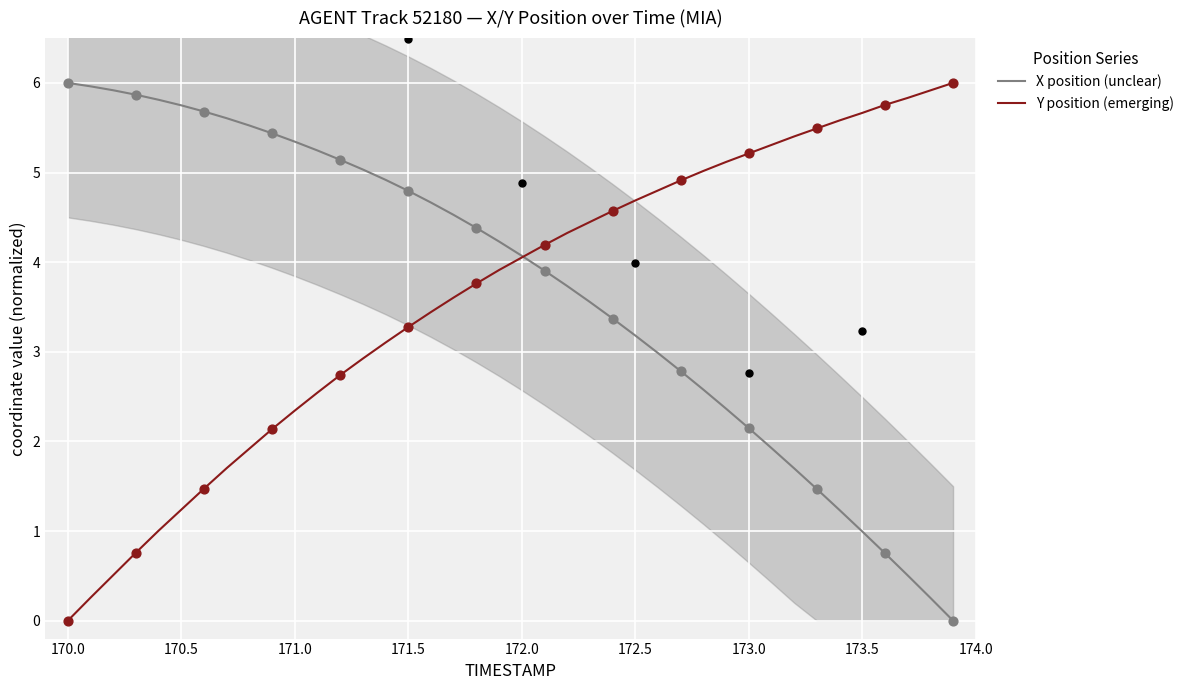

What are all the series names shown in the legend?

X position (unclear), Y position (emerging)